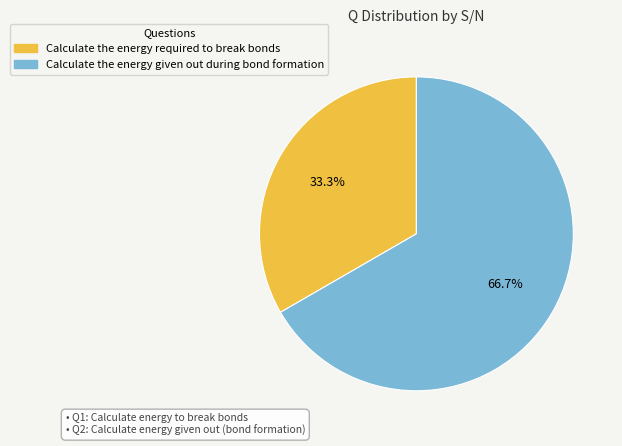

Which slice is the smallest?

Calculate the energy required to break bonds